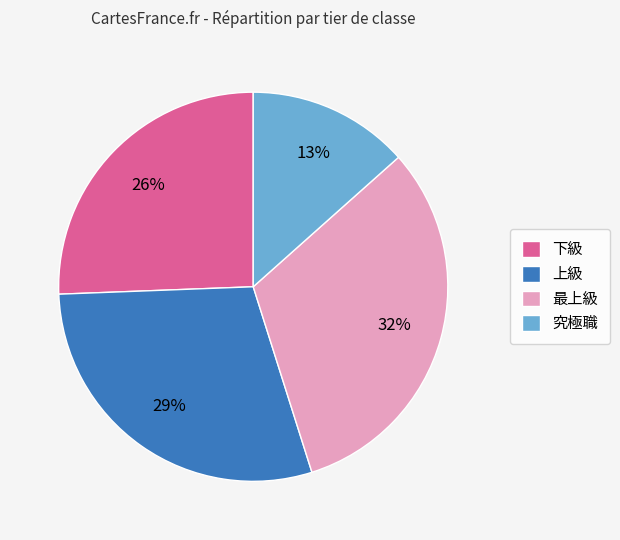

Combined, do 上級 and 最上級 account for over 50%?

Yes